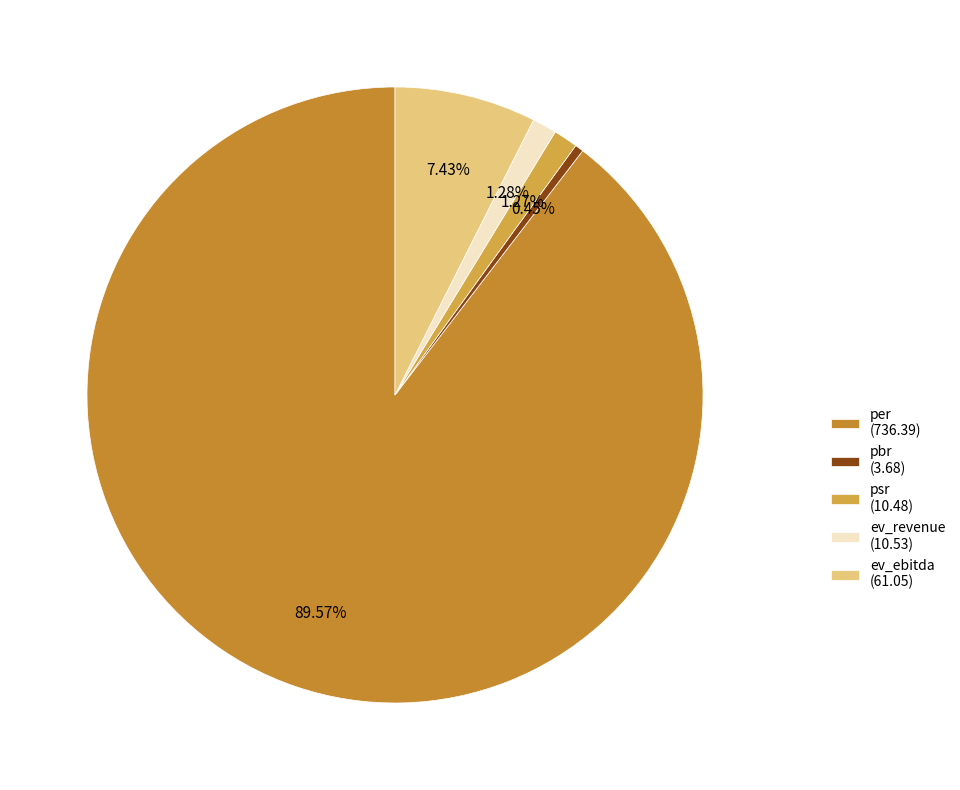

What is the change in value from ev_revenue to ev_ebitda?

+50.5